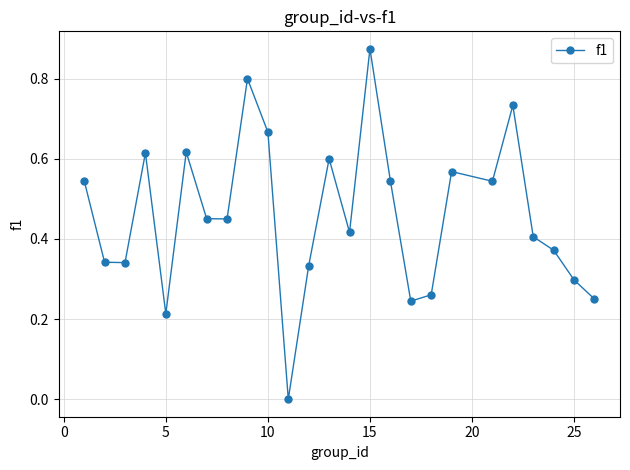

What is the difference between the second highest and minimum values?

0.8